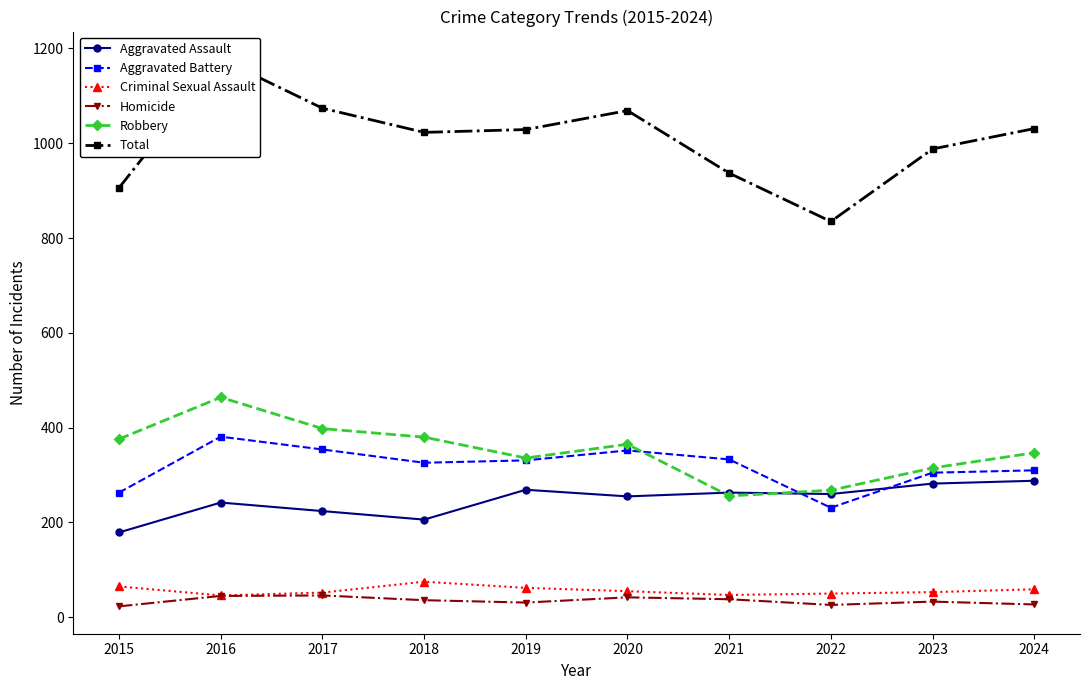

What is the spread (max minus min) of values at 2018?

987